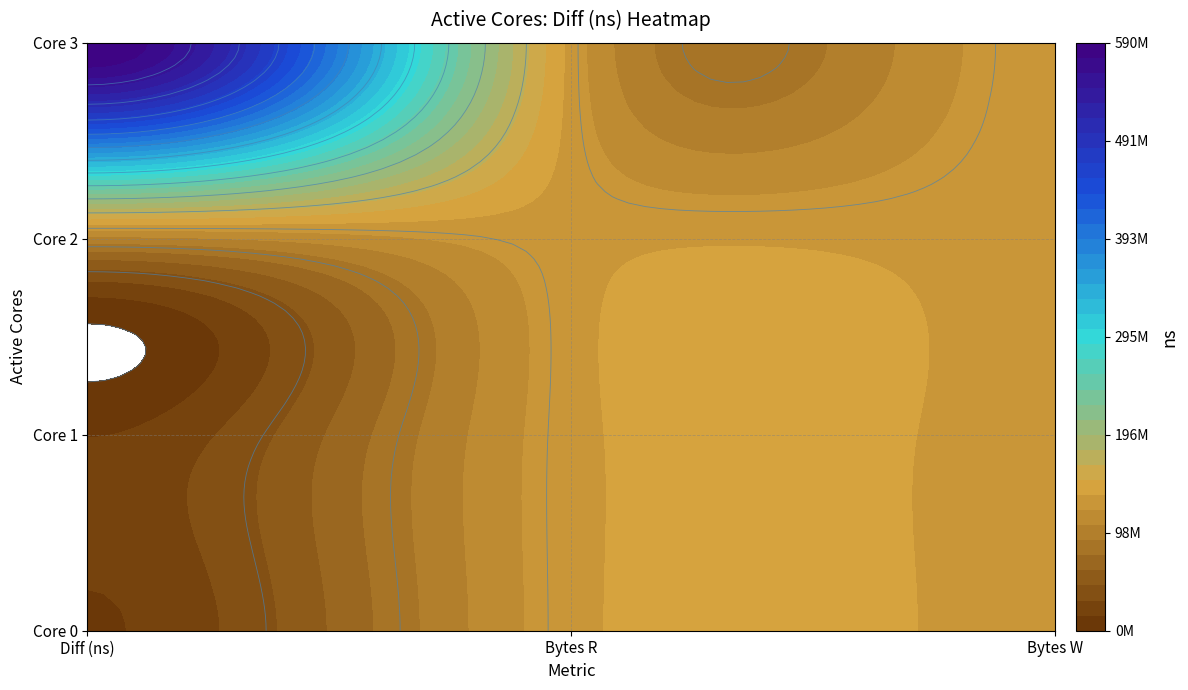

What is the sum of all 2 values?

719074116